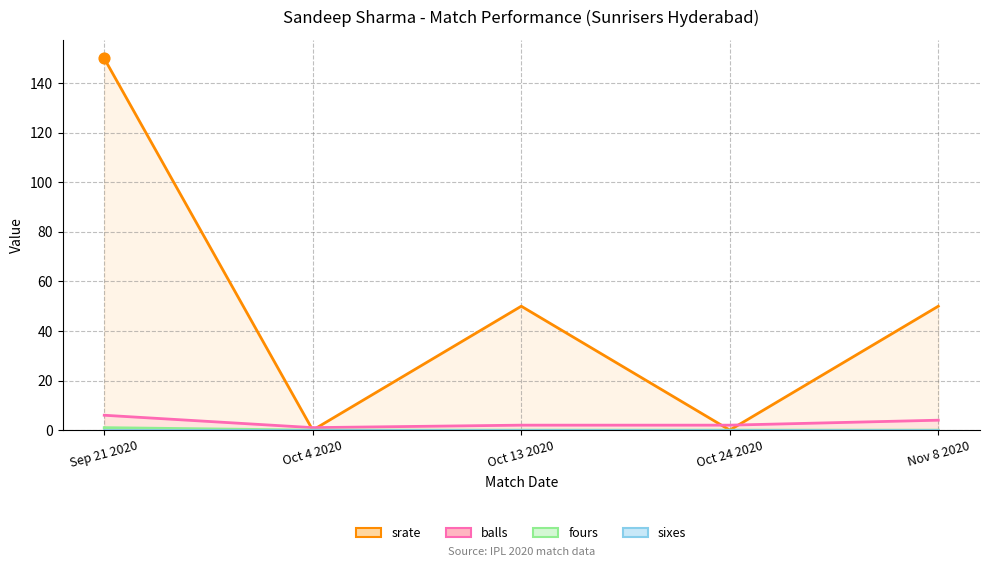

At which category is the sum across all series the highest?

Sep 21 2020